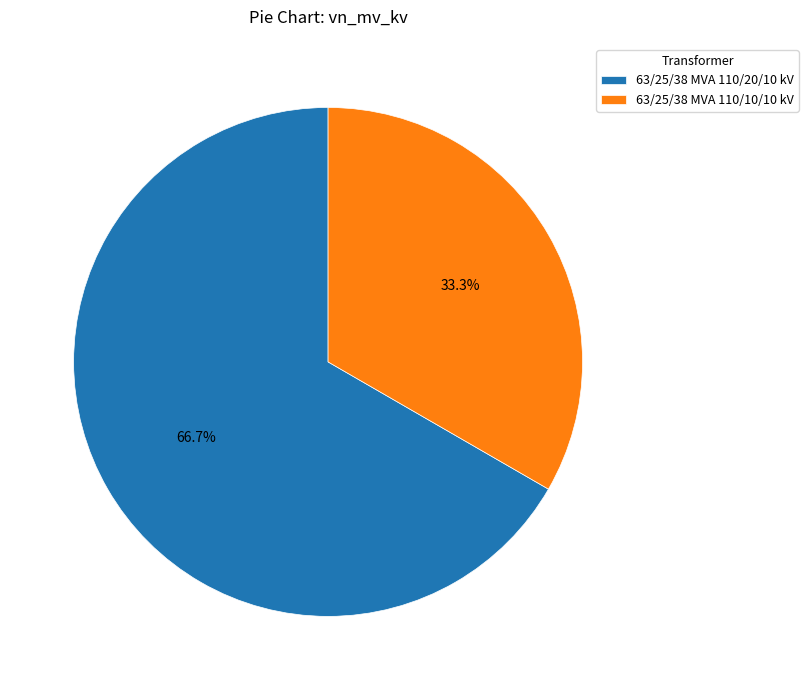

Count the number of slices in the pie.

2